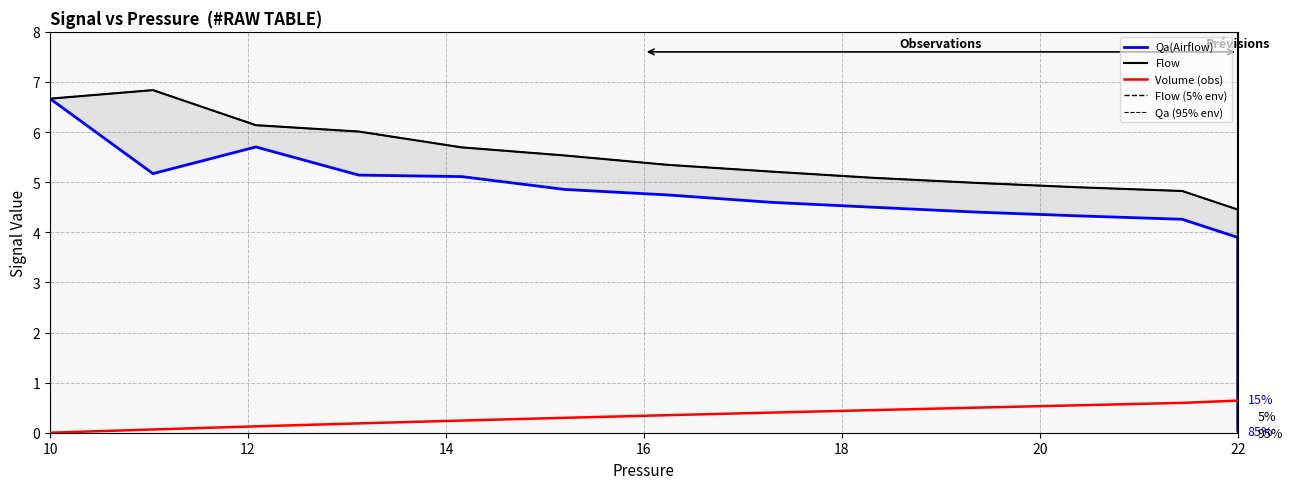

True or false: Volume (obs) has a value of 0.0 at 10.

True